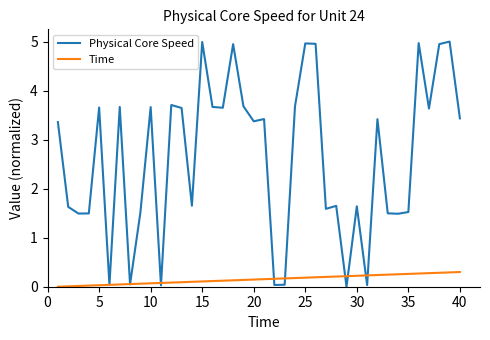

List the series in order of their overall mean, lowest first.

Time, Physical Core Speed